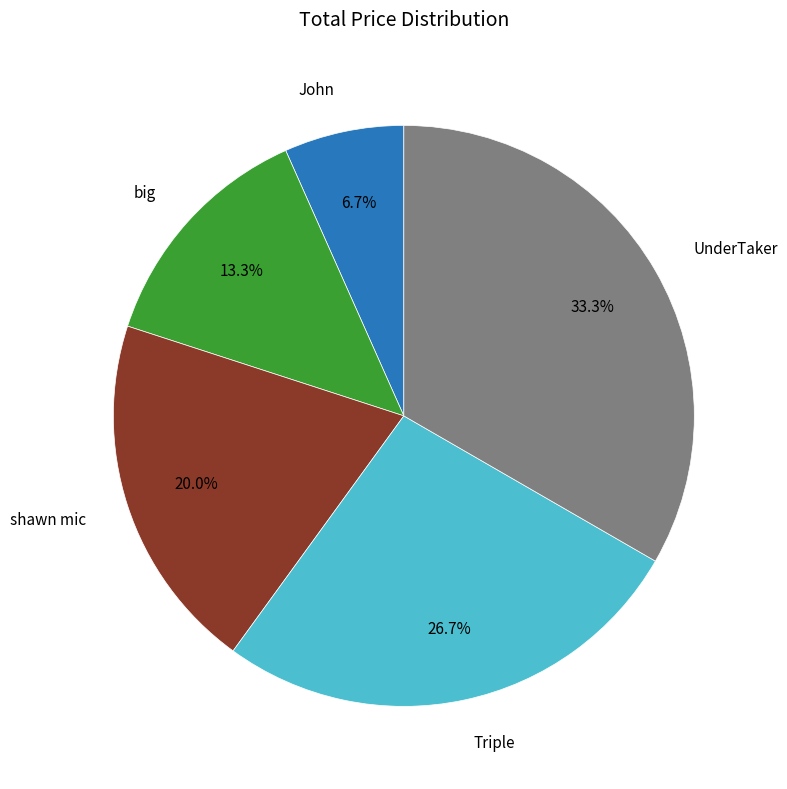

Rank the categories by value from lowest to highest.

John, big, shawn mic, Triple, UnderTaker